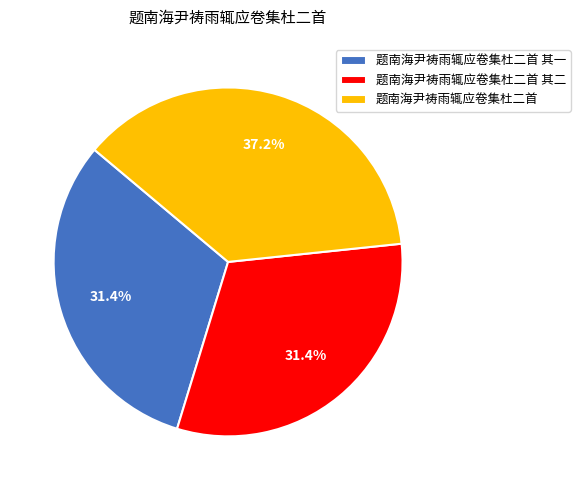

To the nearest percent, what is the difference between the largest and smallest slice percentages?

6%